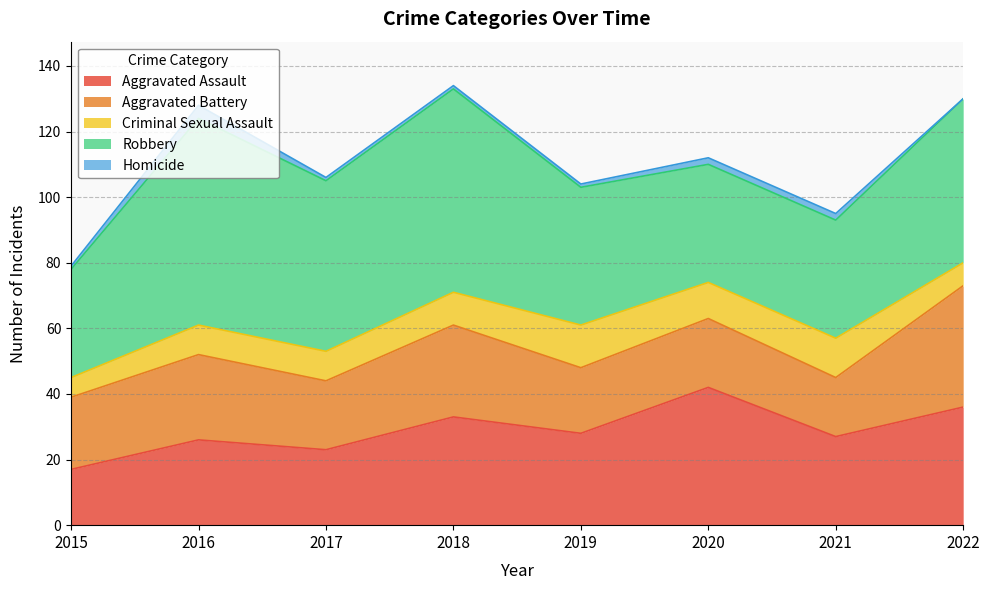

What is the average value of the Robbery series?

47